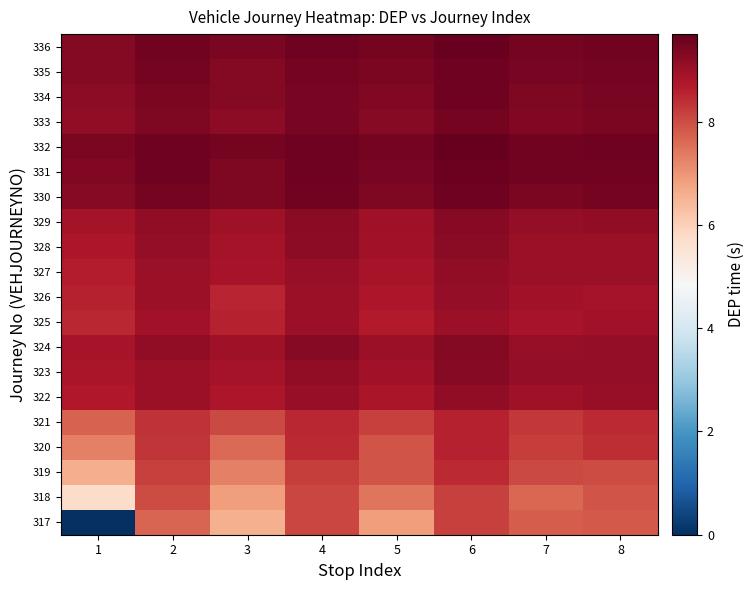

Reading left to right, what are all the values shown in this chart?

317: 1=0.0	2=7.7	3=6.6	4=8.1	5=6.9	6=8.1	7=7.8	8=7.8
318: 1=5.7	2=8.0	3=6.9	4=8.1	5=7.5	6=8.2	7=7.6	8=7.9
319: 1=6.6	2=8.2	3=7.3	4=8.2	5=7.9	6=8.4	7=8.1	8=8.0
320: 1=7.3	2=8.3	3=7.6	4=8.5	5=7.9	6=8.6	7=8.2	8=8.4
321: 1=7.7	2=8.4	3=8.1	4=8.5	5=8.2	6=8.6	7=8.3	8=8.5
322: 1=8.7	2=9.0	3=8.8	4=9.1	5=8.8	6=9.1	7=9.0	8=9.1
323: 1=8.8	2=9.0	3=8.9	4=9.1	5=8.9	6=9.2	7=9.1	8=9.1
324: 1=8.8	2=9.1	3=9.0	4=9.2	5=9.0	6=9.3	7=9.1	8=9.1
325: 1=8.5	2=8.9	3=8.6	4=9.0	5=8.7	6=9.0	7=8.8	8=8.9
326: 1=8.6	2=9.0	3=8.5	4=9.0	5=8.8	6=9.1	7=8.9	8=8.9
327: 1=8.7	2=9.0	3=8.8	4=9.1	5=8.8	6=9.1	7=9.0	8=9.0
328: 1=8.7	2=9.1	3=8.9	4=9.2	5=8.9	6=9.2	7=9.0	8=9.0
329: 1=8.9	2=9.2	3=9.0	4=9.2	5=9.0	6=9.3	7=9.1	8=9.1
330: 1=9.3	2=9.5	3=9.4	4=9.5	5=9.4	6=9.6	7=9.4	8=9.5
331: 1=9.3	2=9.6	3=9.4	4=9.6	5=9.4	6=9.6	7=9.5	8=9.5
332: 1=9.4	2=9.5	3=9.5	4=9.6	5=9.5	6=9.7	7=9.5	8=9.6
333: 1=9.2	2=9.4	3=9.2	4=9.4	5=9.2	6=9.5	7=9.3	8=9.4
334: 1=9.2	2=9.4	3=9.3	4=9.4	5=9.3	6=9.6	7=9.4	8=9.4
335: 1=9.3	2=9.5	3=9.3	4=9.5	5=9.4	6=9.6	7=9.5	8=9.5
336: 1=9.3	2=9.5	3=9.4	4=9.5	5=9.5	6=9.6	7=9.5	8=9.5